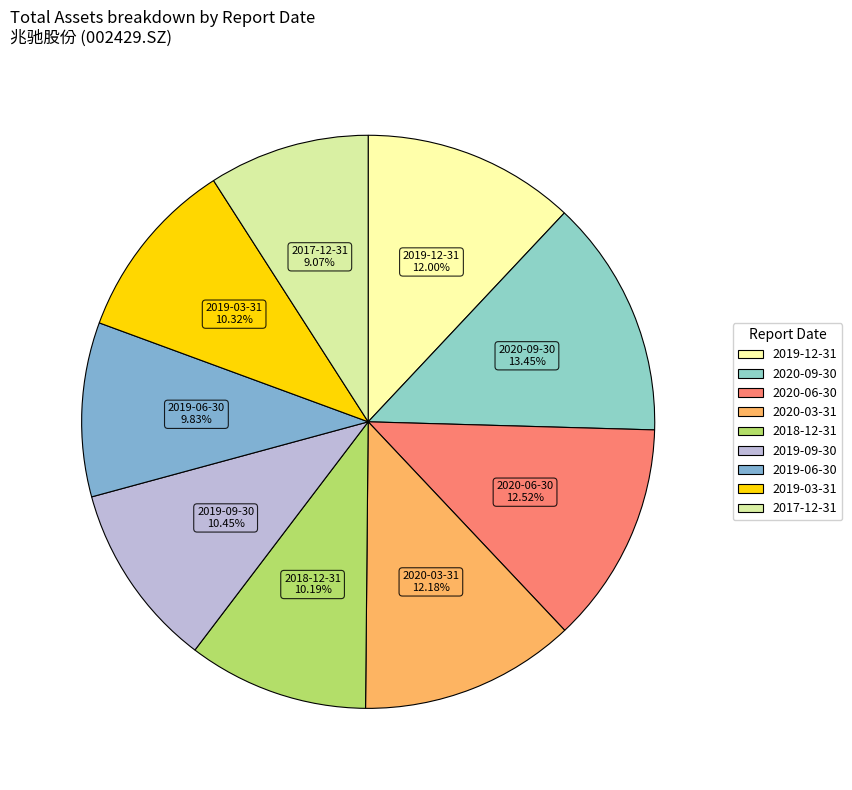

How many segments does this pie chart have?

9